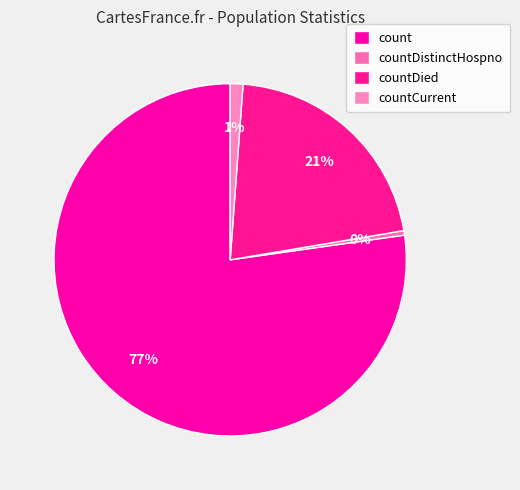

How many slices are in this pie chart?

4